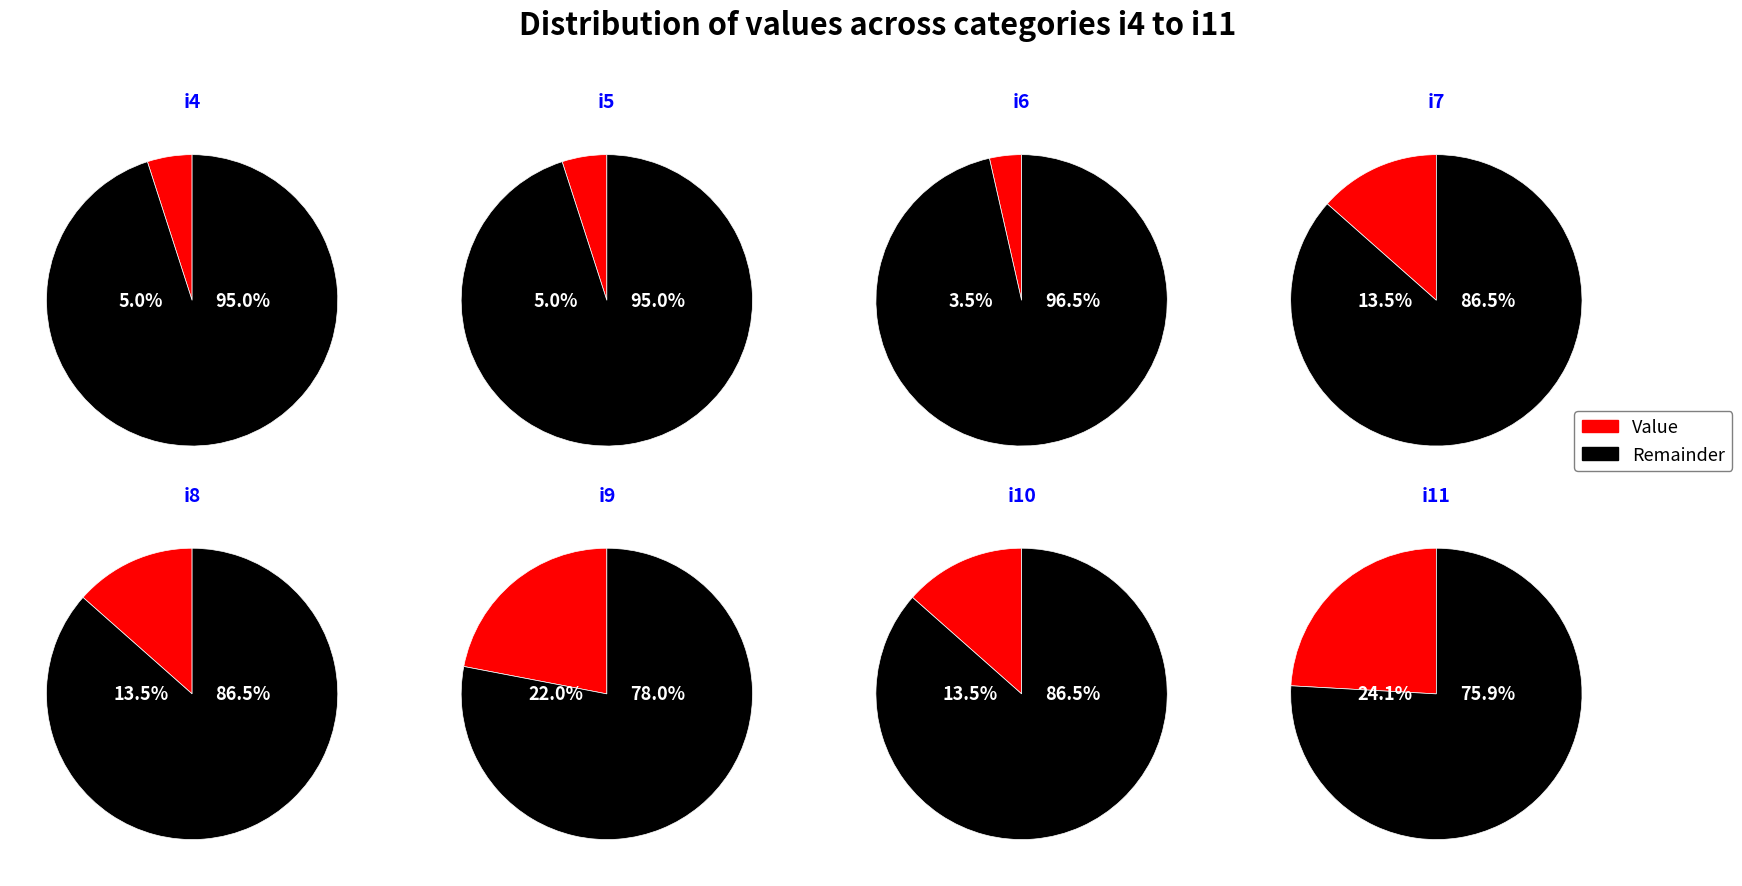

The i10 slice represents 2% of the pie. True or false?

False